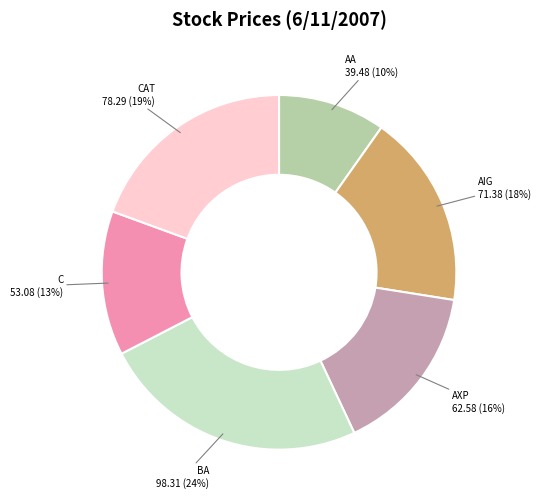

Do BA and AA together represent more than half of the pie?

No